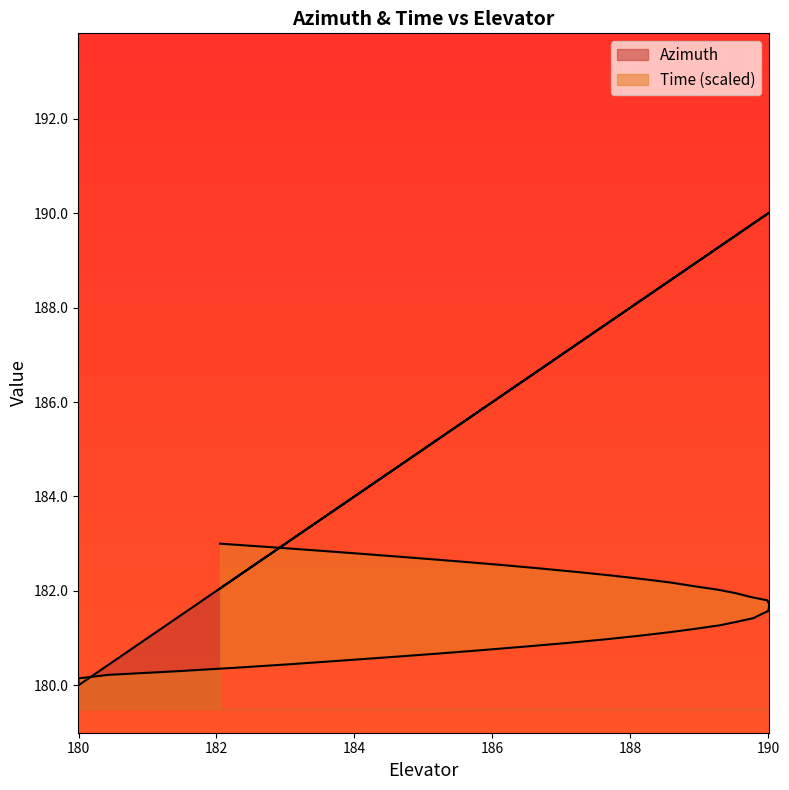

What is the difference between the second highest and second lowest values in the Azimuth series?

10.0